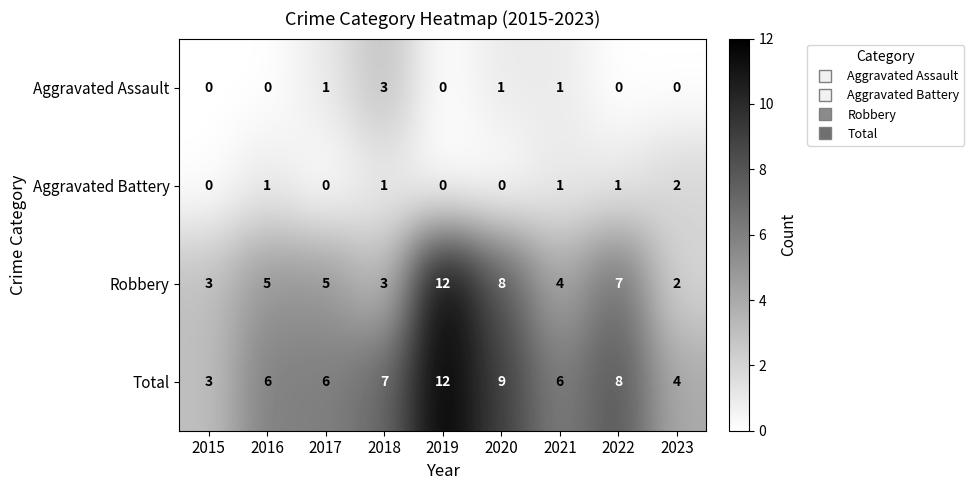

At which category is the sum across all series the highest?

2019